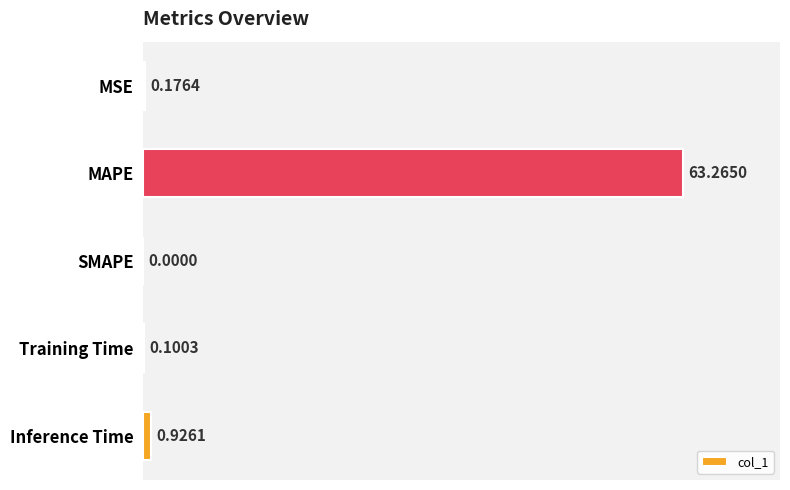

What is the sum of the values at MSE and Training Time?

0.3